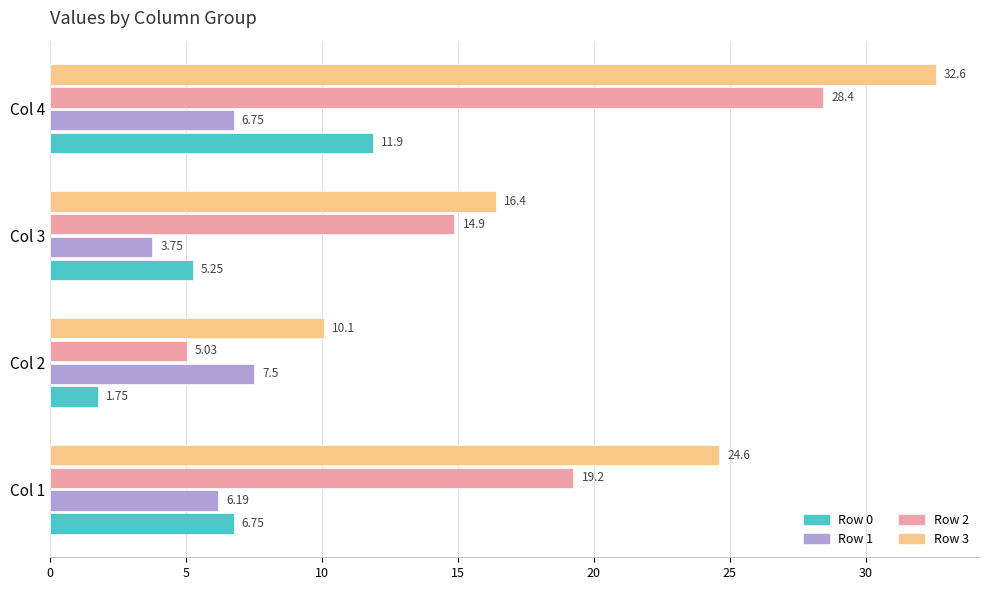

Between Col 2 and Col 3, which series saw the biggest shift?

Row 2